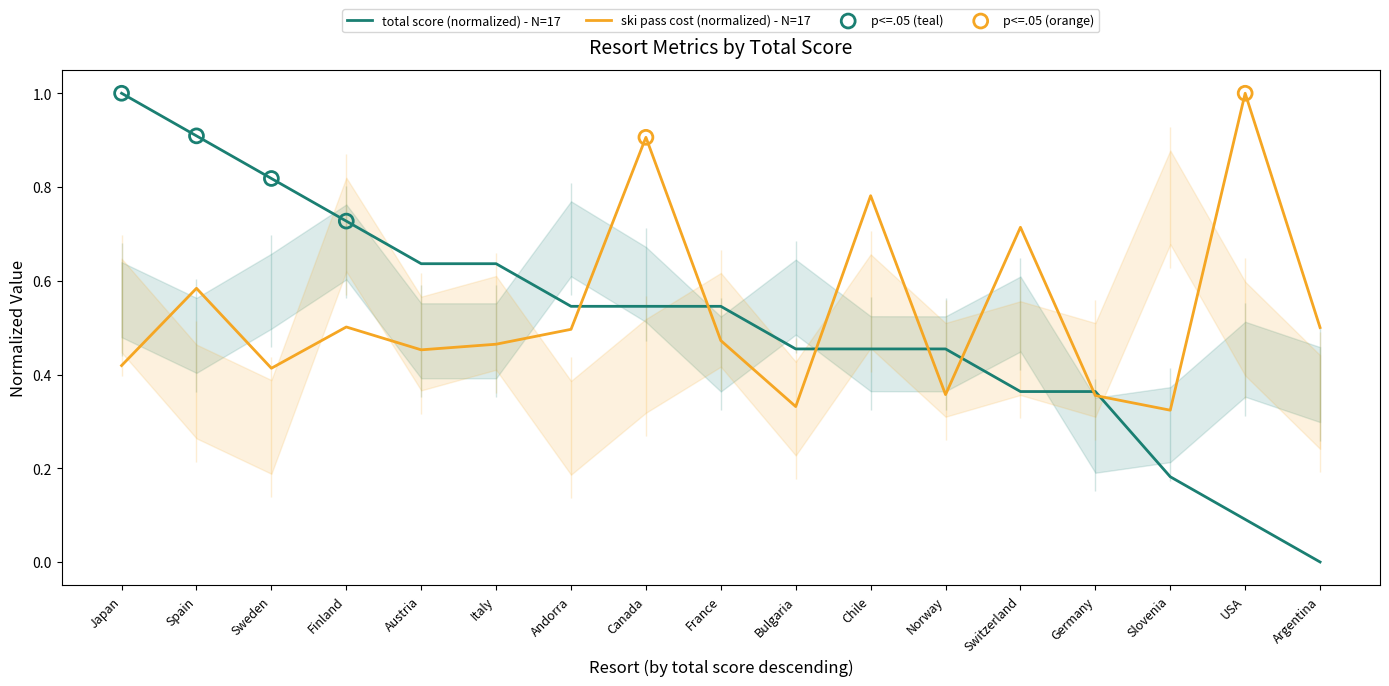

What are all the series names shown in the legend?

total score, ski pass cost